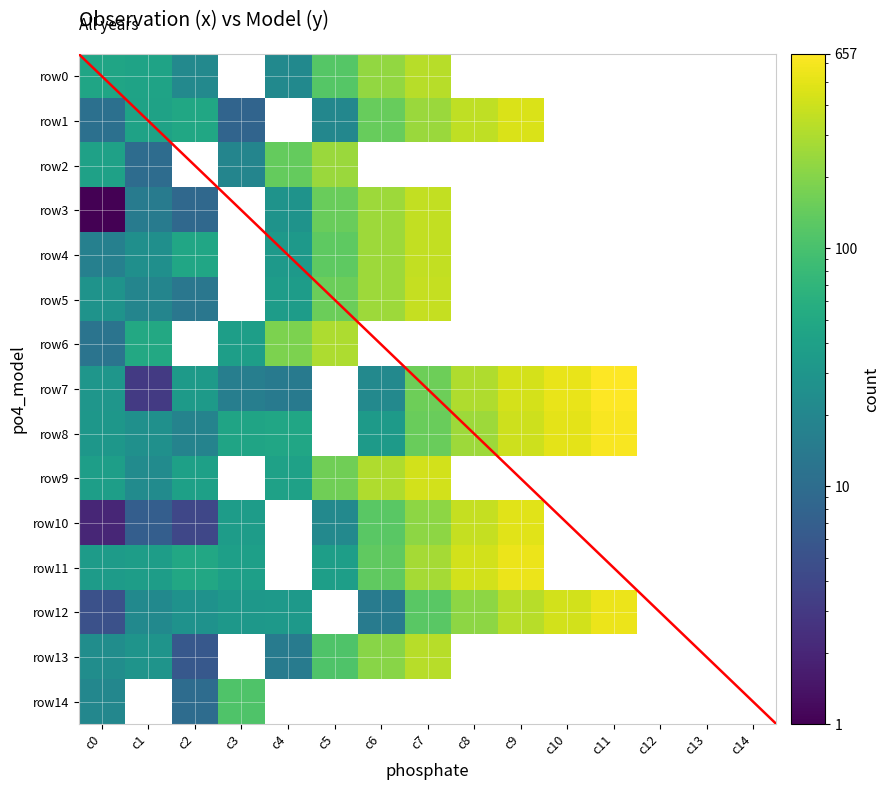

Is the value of row8 at 14 greater than the value of row2 at 10?

No